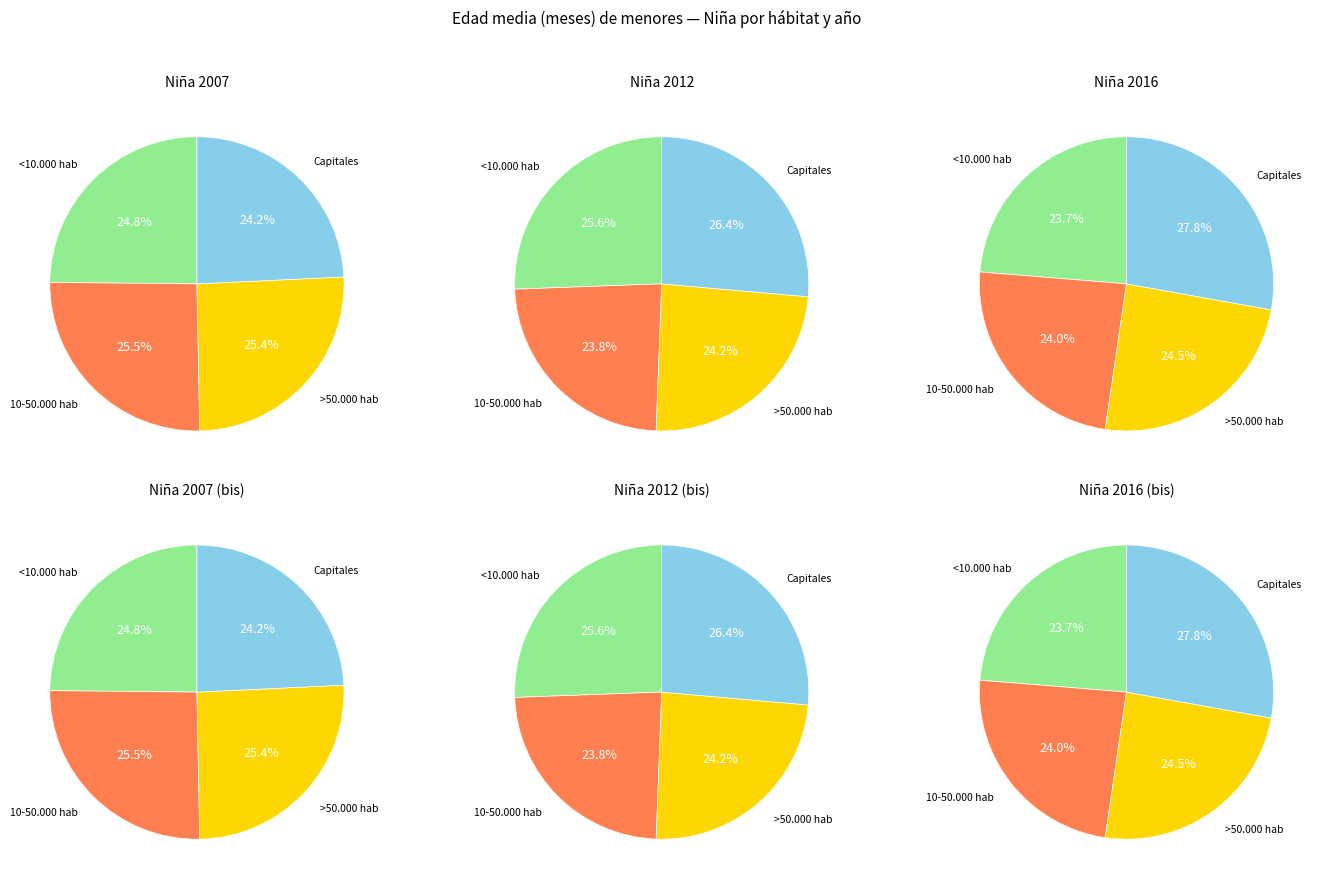

True or false: Capitales accounts for 20% of the total.

False